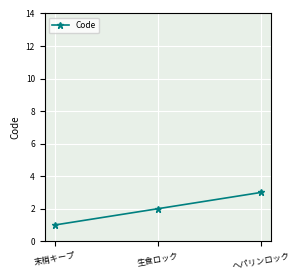

Is this an area chart (filled region under the line)?

No